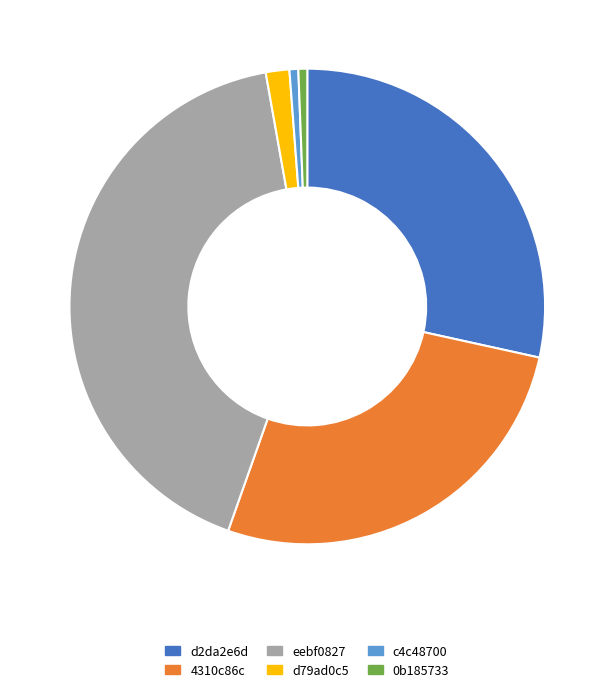

Which slice is the largest?

eebf0827